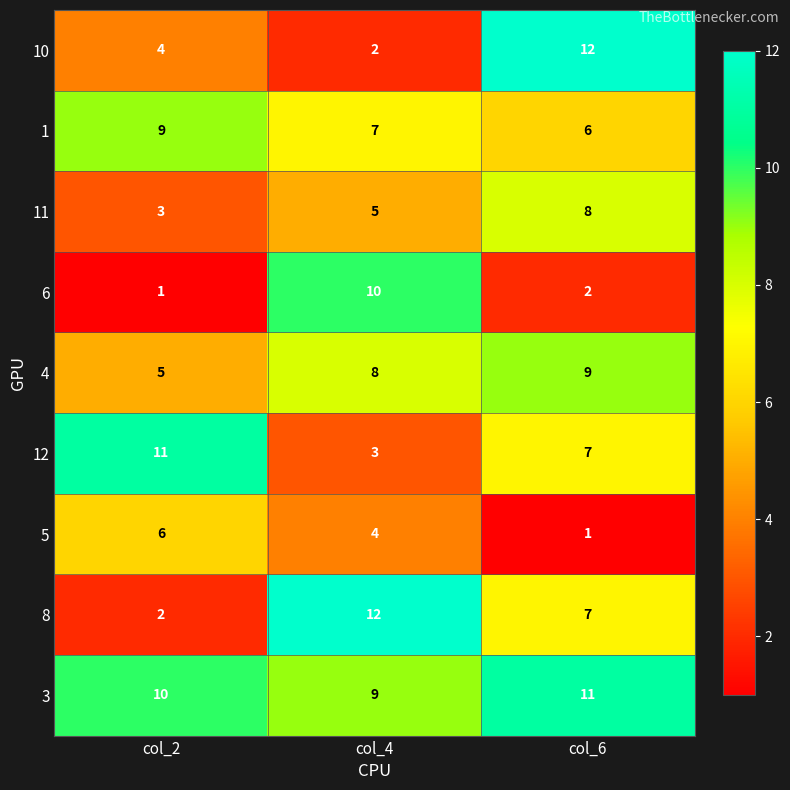

The 11 series shows 5 at col_4. True or false?

True